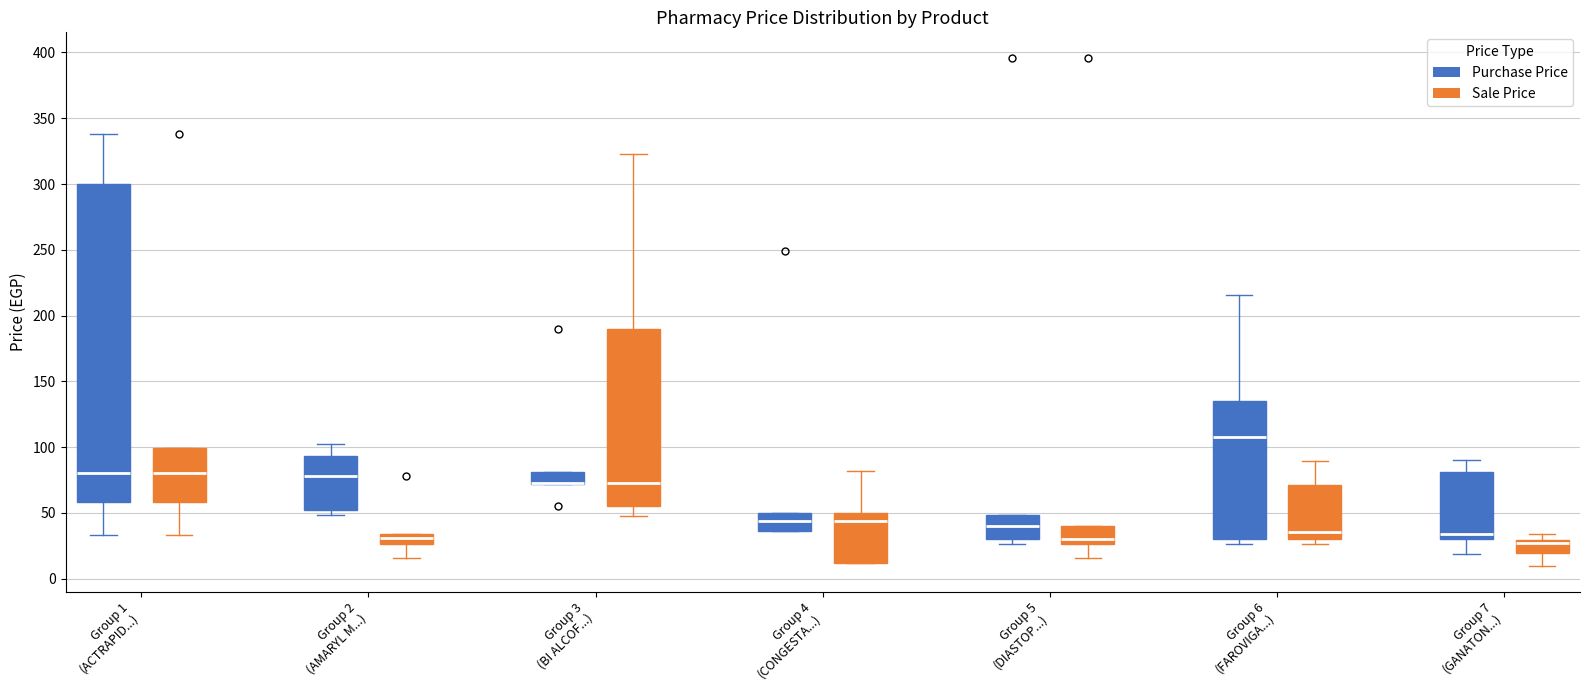

Which box is the tallest, from its lower edge to its upper edge?

Group 1 (ACTRAPID...) (Purchase Price)